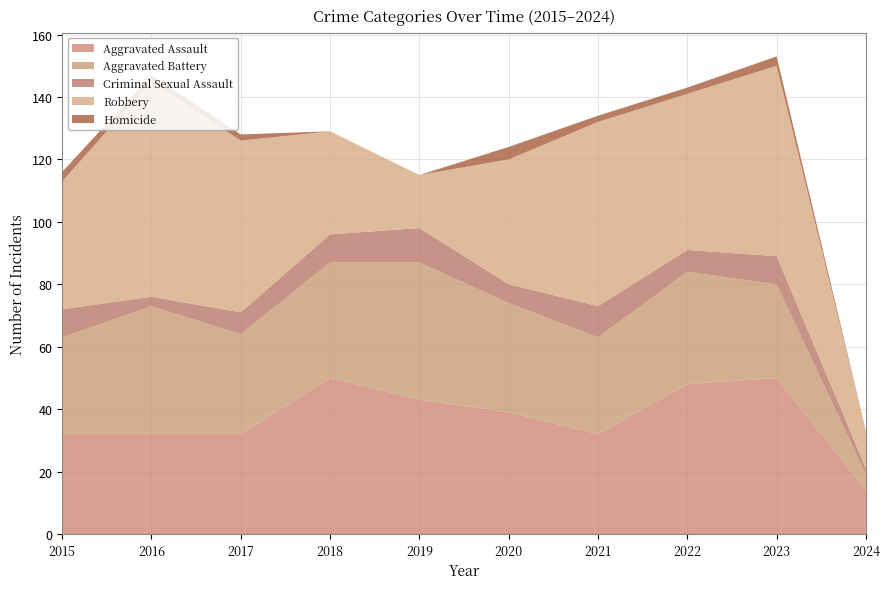

Reading left to right, what are all the values shown in this chart?

Aggravated Assault: 32	32	32	50	43	39	32	48	50	14
Aggravated Battery: 31	41	32	37	44	35	31	36	30	5
Criminal Sexual Assault: 9	3	7	9	11	6	10	7	9	2
Robbery: 41	69	55	33	17	40	59	50	61	12
Homicide: 3	2	2	0	0	4	2	2	3	0